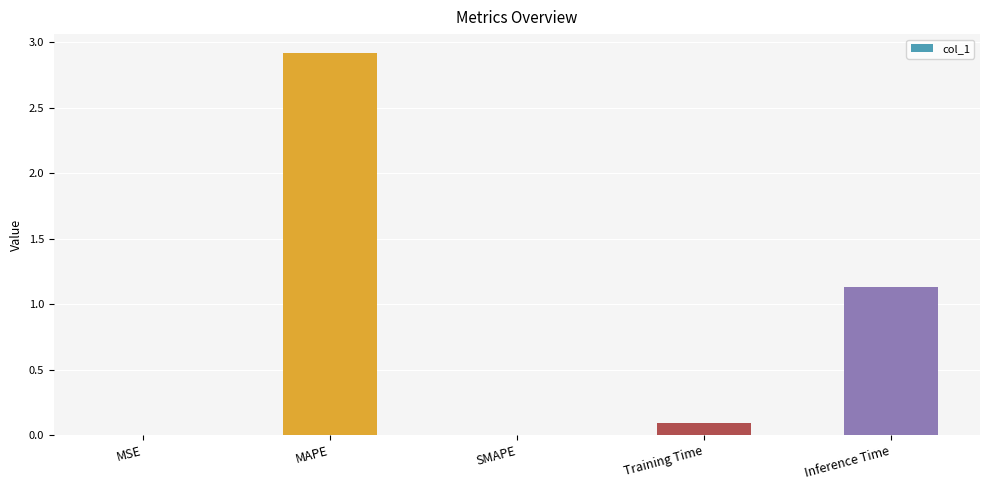

The chart shows a value of 1.5 at Inference Time. True or false?

False